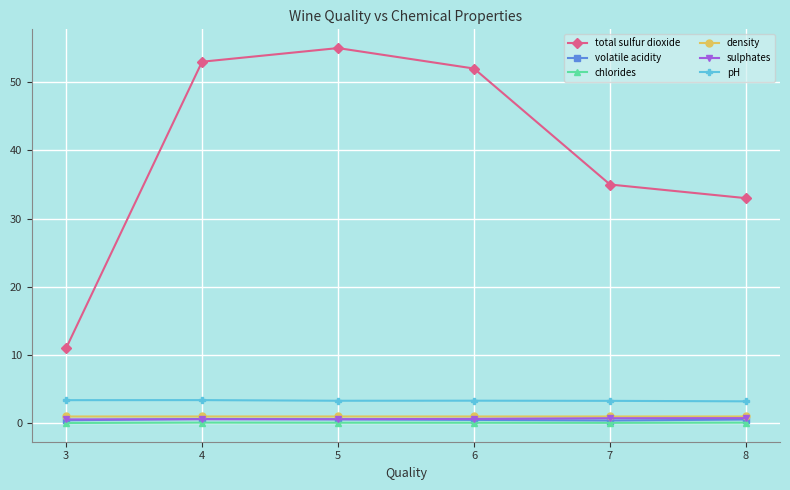

What are all the series names shown in the legend?

total sulfur dioxide, volatile acidity, chlorides, density, sulphates, pH